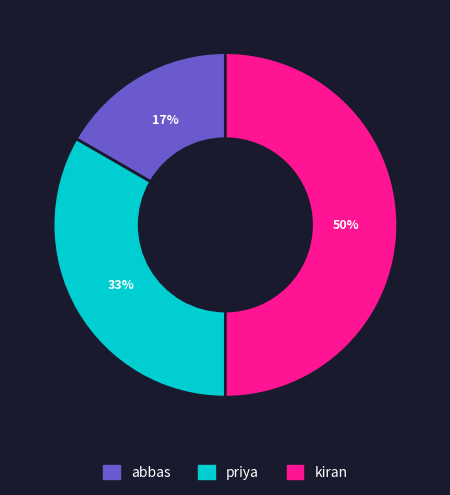

To the nearest percent, what is the average slice percentage?

33%